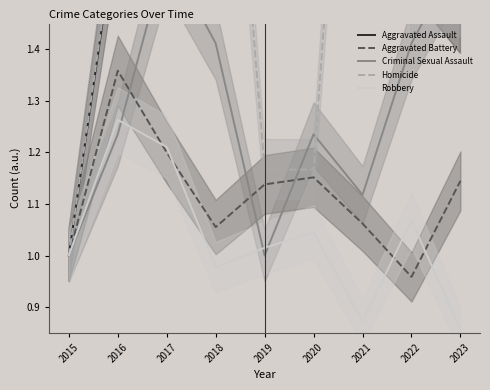

True or false: Aggravated Battery and Criminal Sexual Assault cross at least once.

True